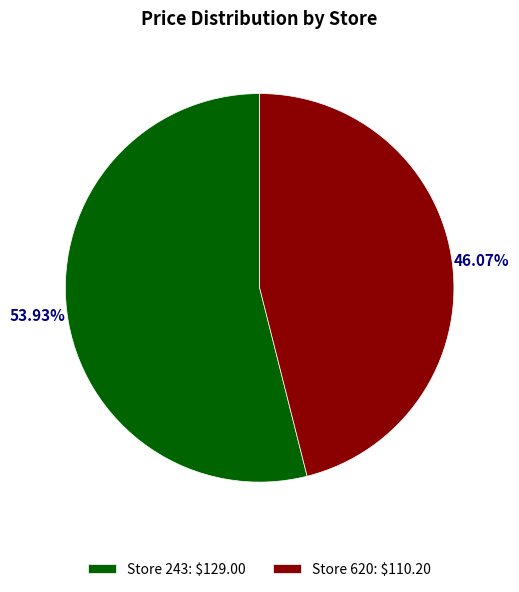

How many slices are in this pie chart?

2